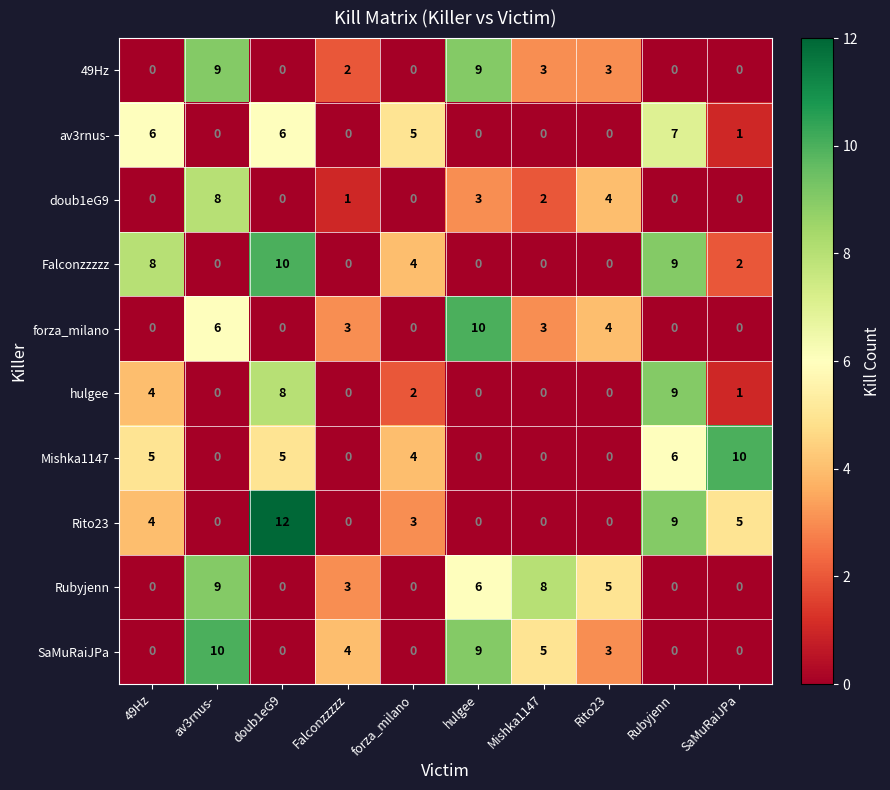

What is the average value of the Rito23 series?

3